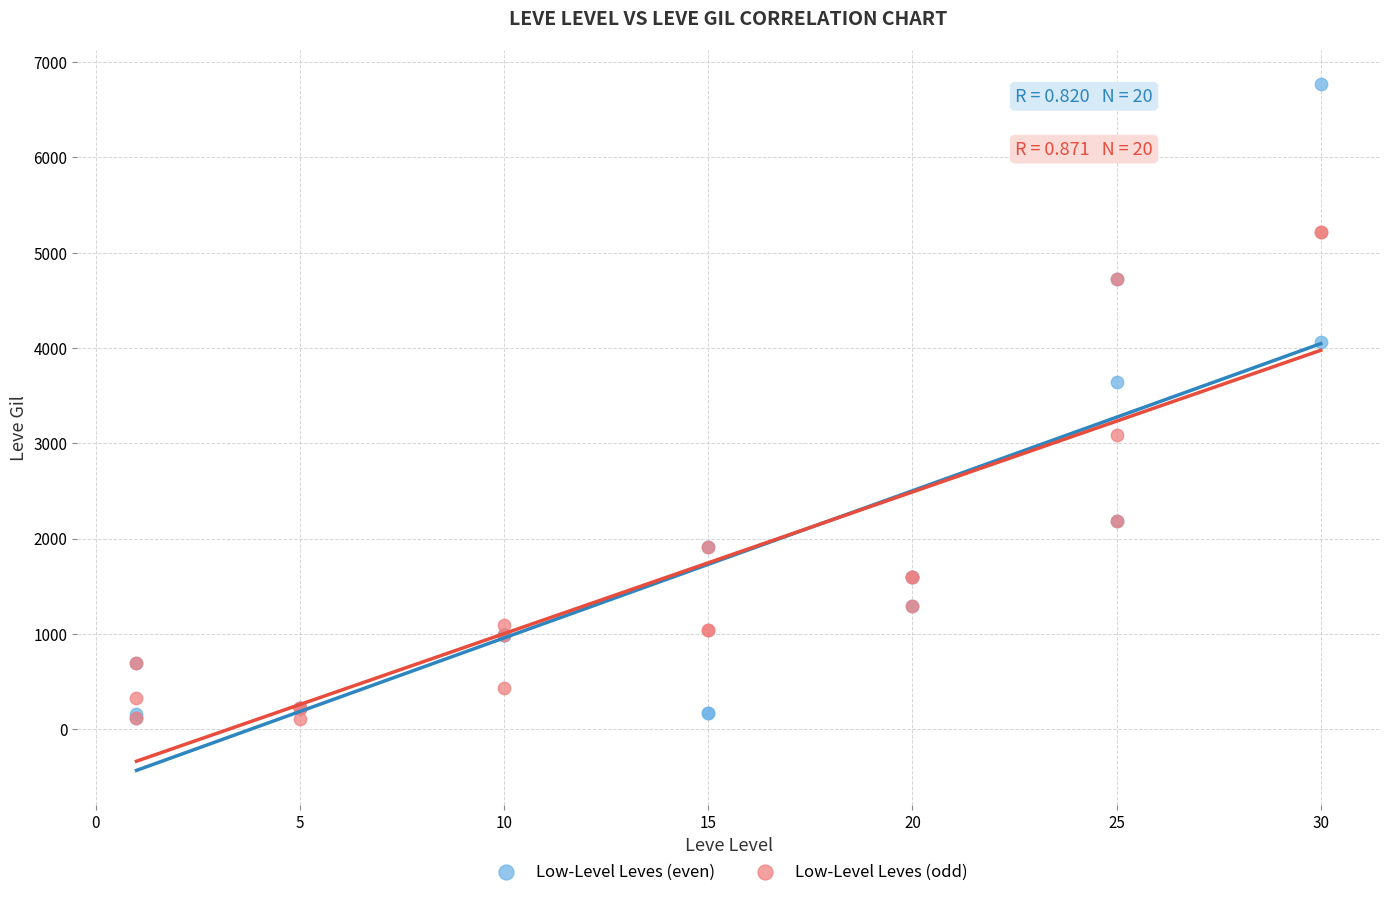

In the Low-Level Leves (even) series, what Y value is closest to 3444?

3639